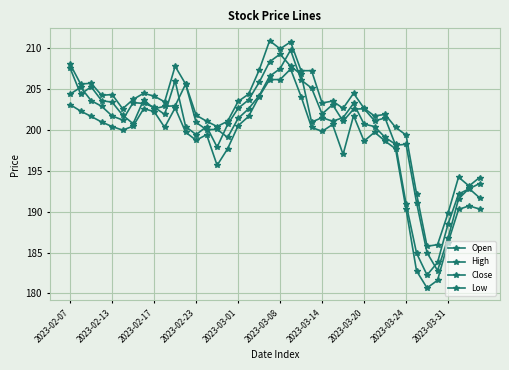

What is the highest value of the Low series?

207.5